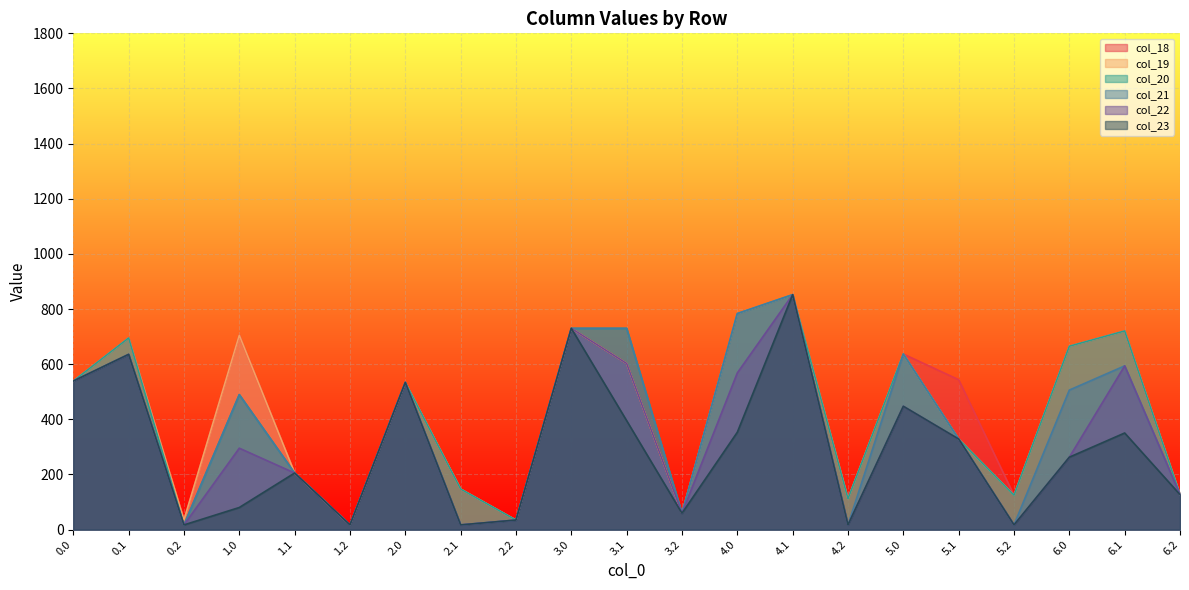

What is the difference between the col_23 values at 3.2 and 3.1?

335.8